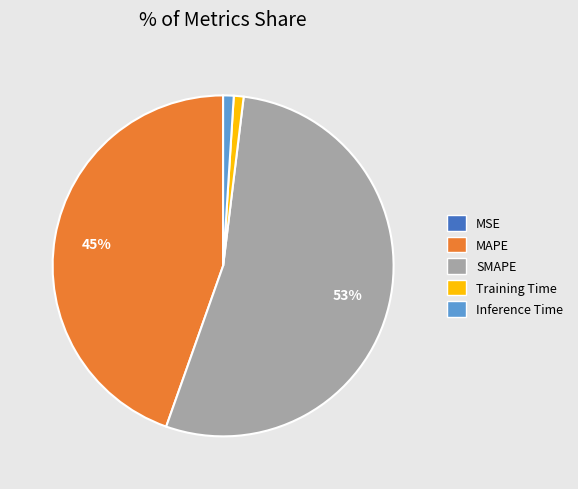

Is MAPE the majority of the pie?

No